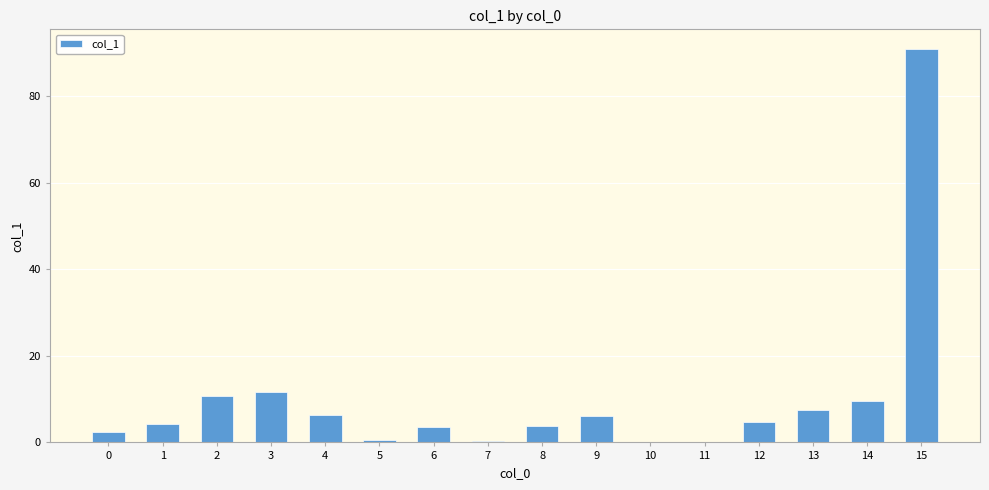

What is the change in value from 1 to 4?

+2.2